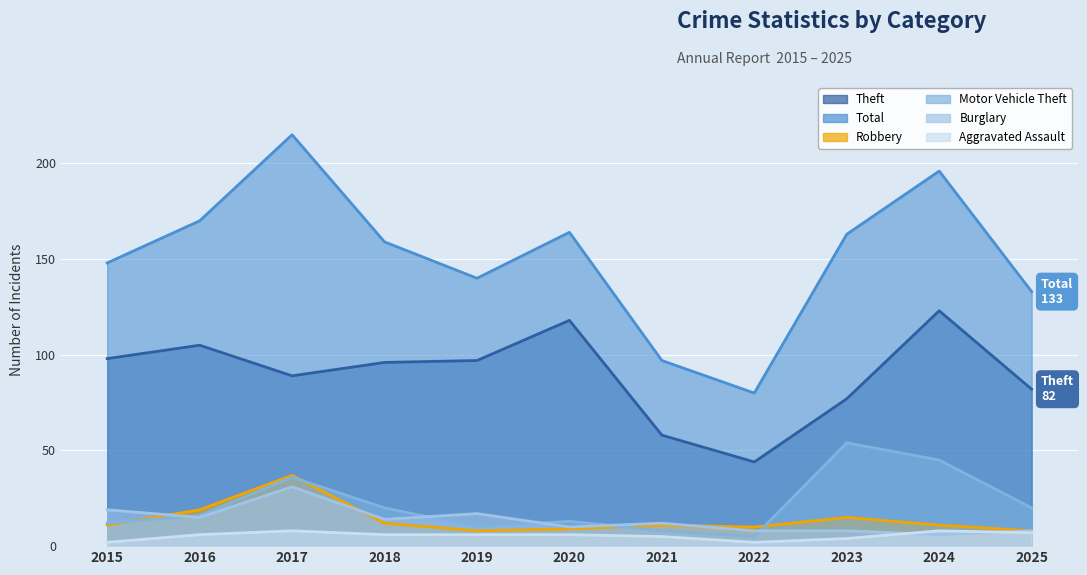

Count the number of categories in the chart.

11